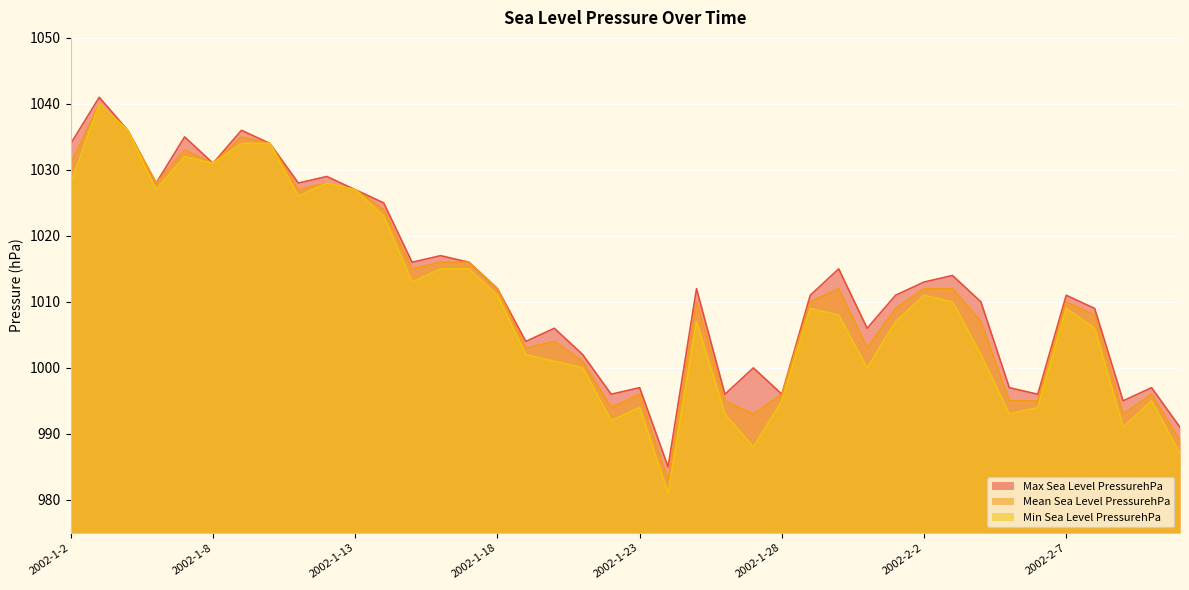

What is the maximum value for Mean Sea Level PressurehPa?

1040